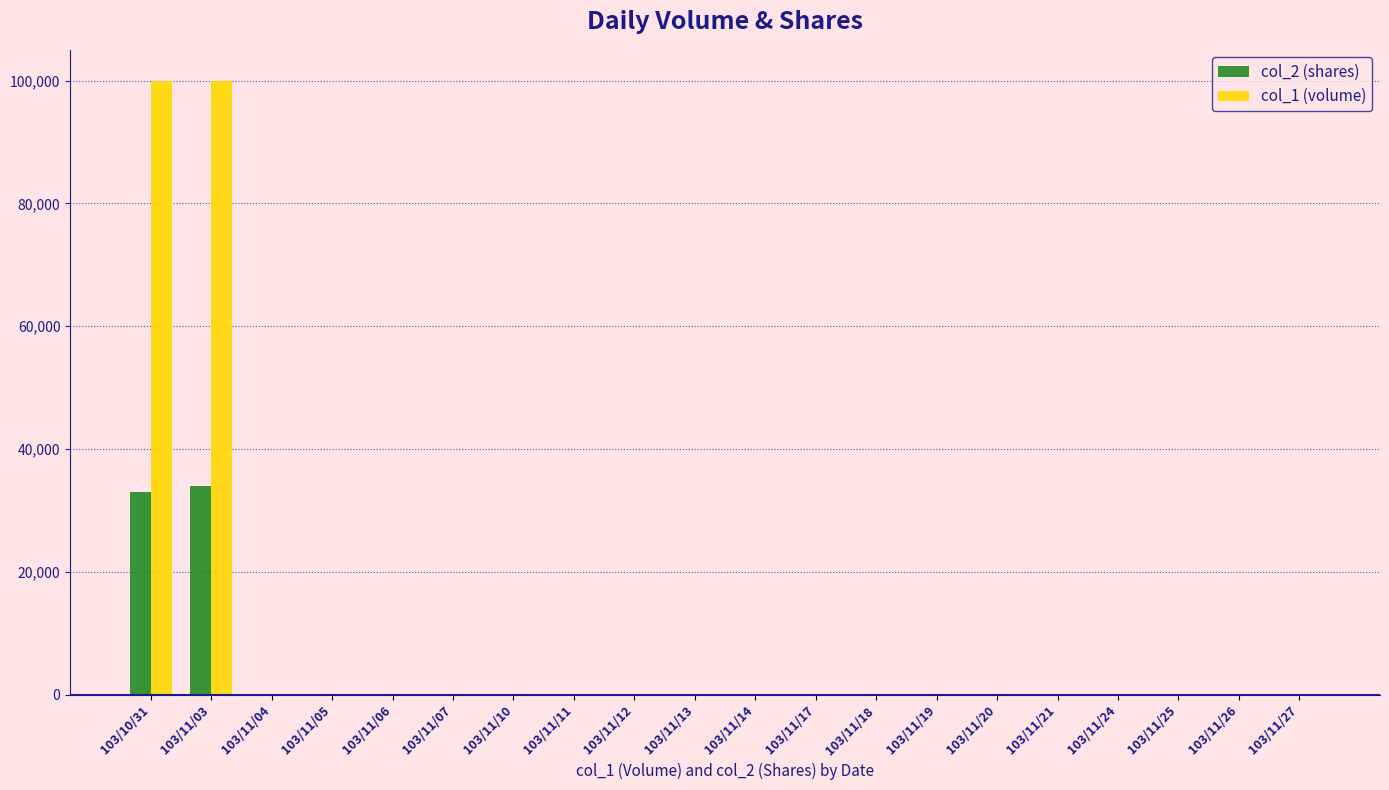

True or false: col_2 (shares) has a value of 0 at 103/11/26.

True